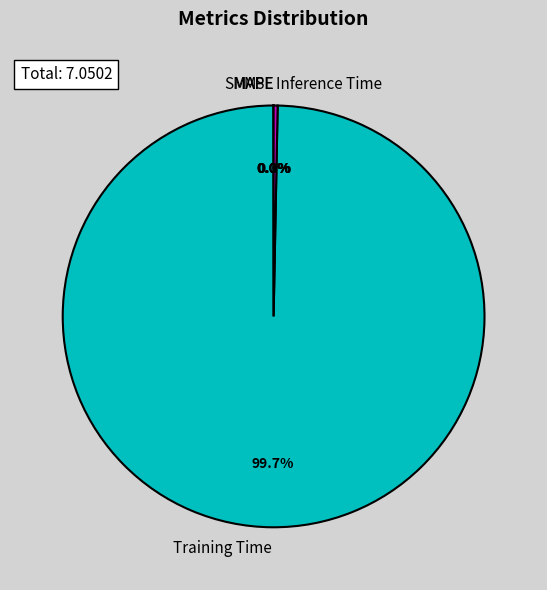

To the nearest percent, what is the average slice percentage?

20%